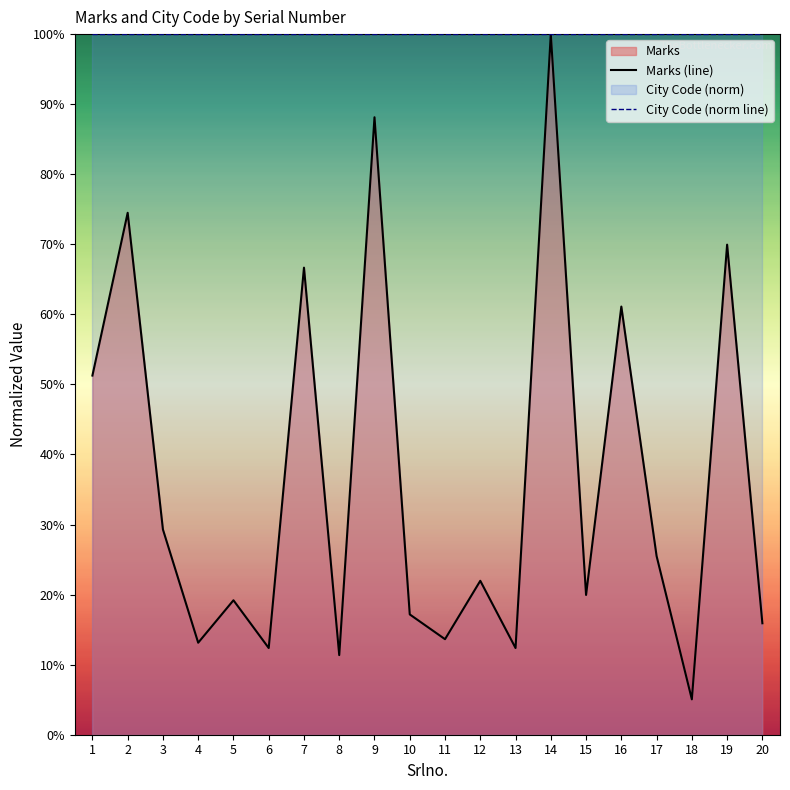

What is the greatest value displayed?

100.0